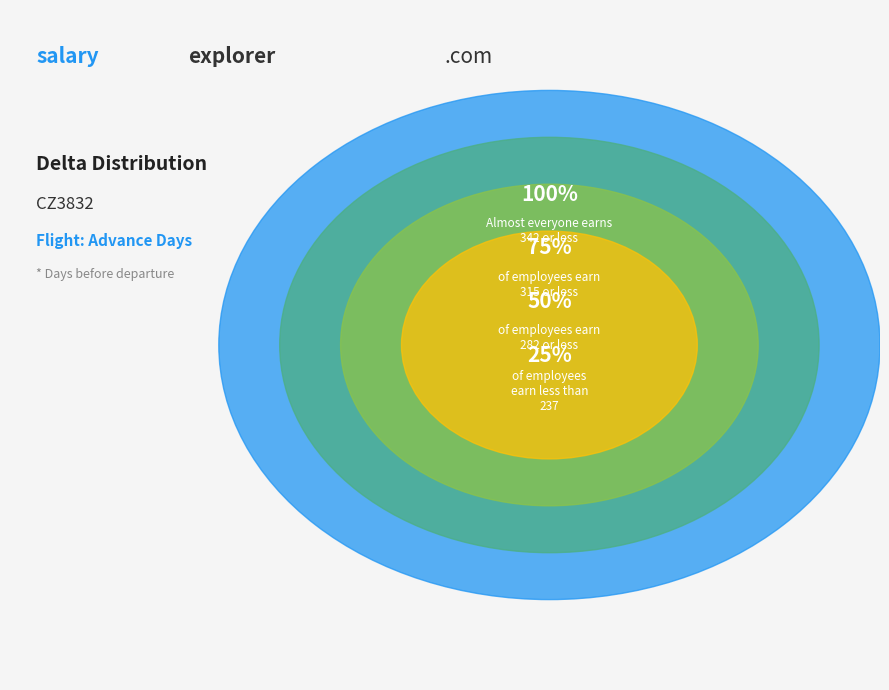

Is 19 the majority of the pie?

No